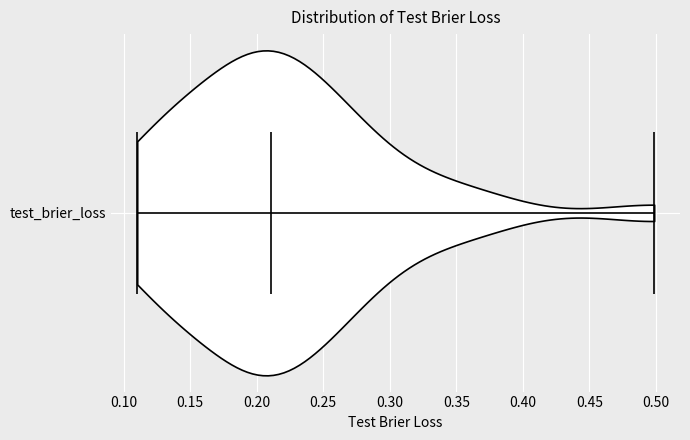

What is the highest point the violin for test_brier_loss reaches on the x-axis? The values are not printed on the chart, so give them approximately, as read against the axis.

0.50